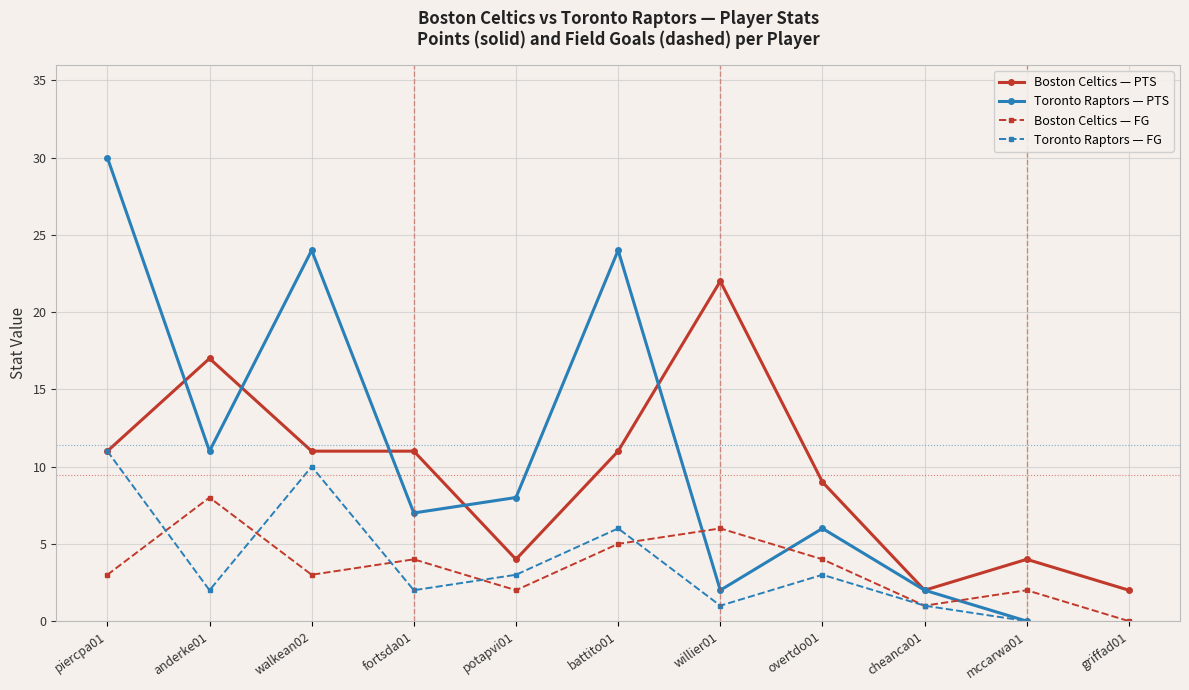

The Boston Celtics — PTS series shows 17 at anderke01. True or false?

True